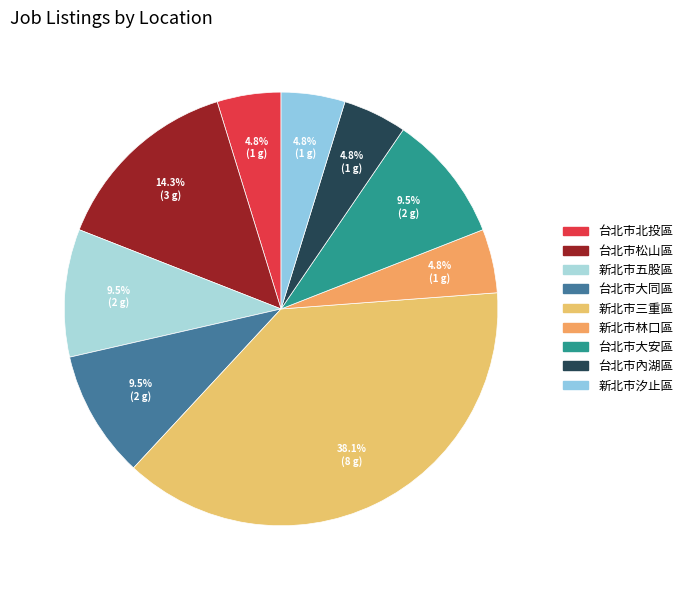

What is the largest slice in the pie chart?

新北市三重區